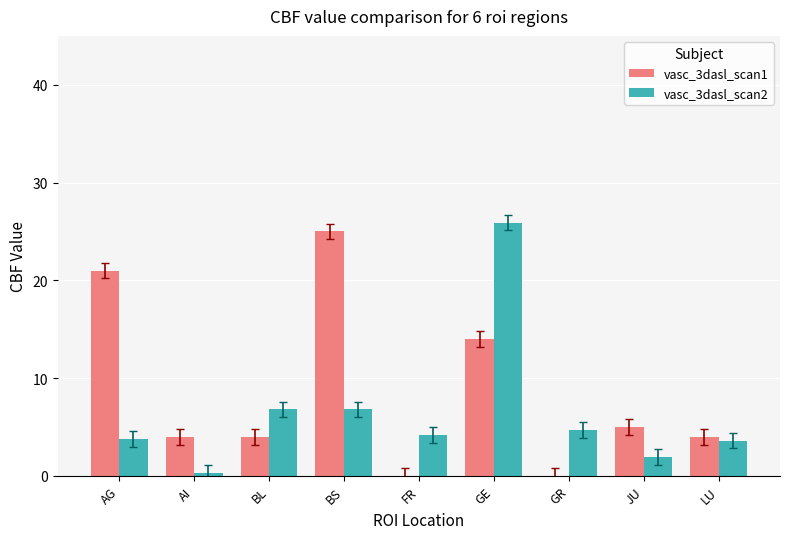

What is the approximate value of vasc_3dasl_scan1 at BL?

4.0